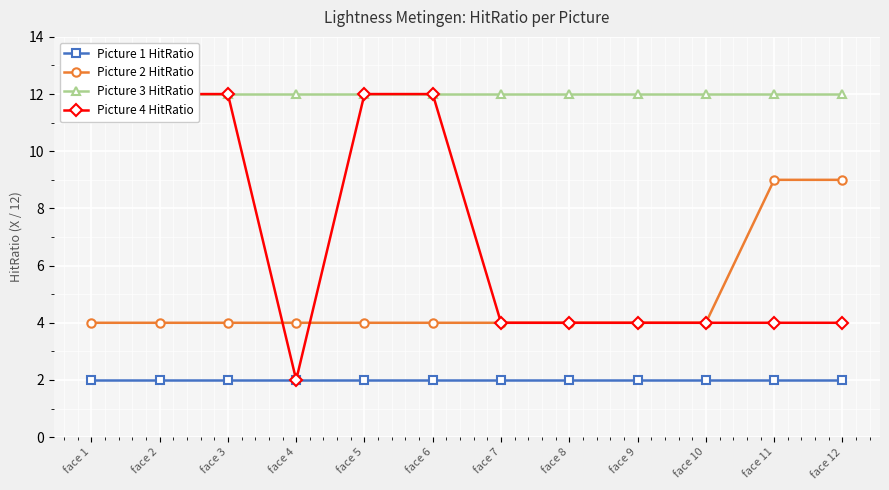

At how many categories does at least one series exceed 7?

12